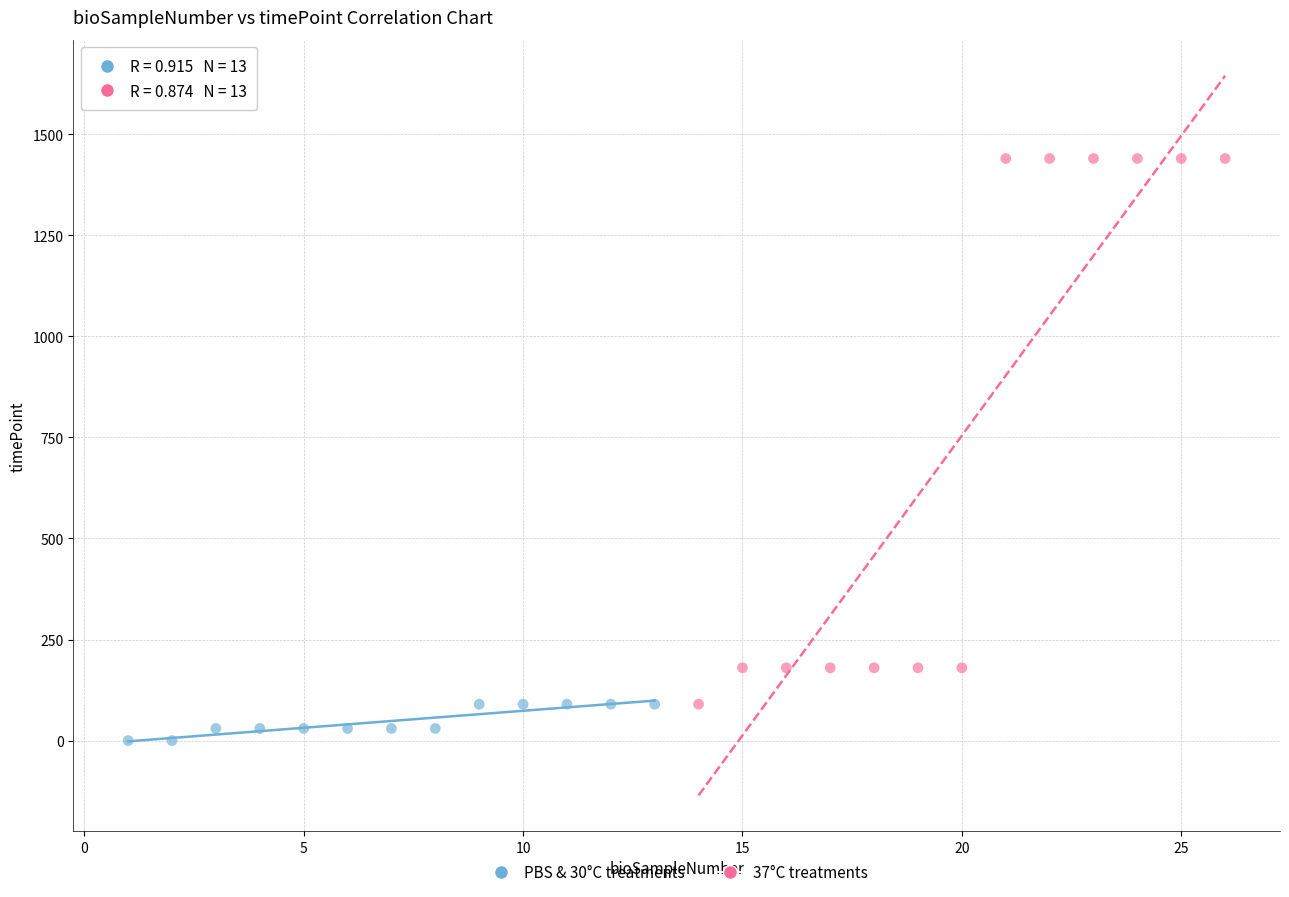

Which series has the widest spread of Y values?

37°C treatments